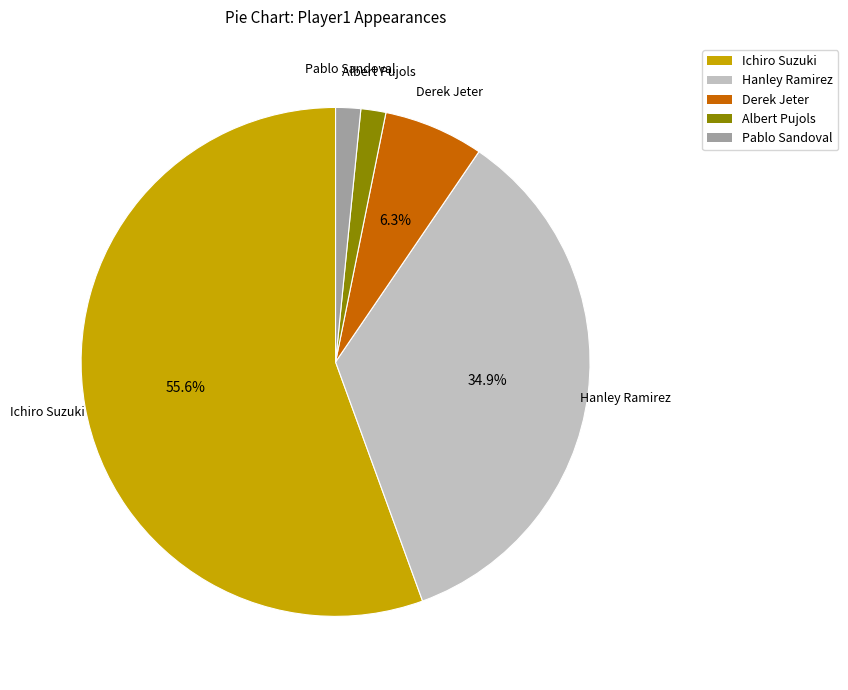

Do Derek Jeter and Ichiro Suzuki together represent more than half of the pie?

Yes